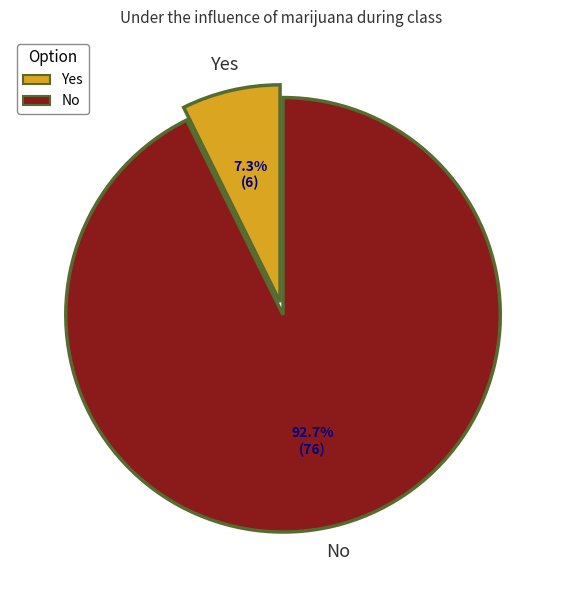

To the nearest percent, what is the combined percentage of Yes and No?

100%